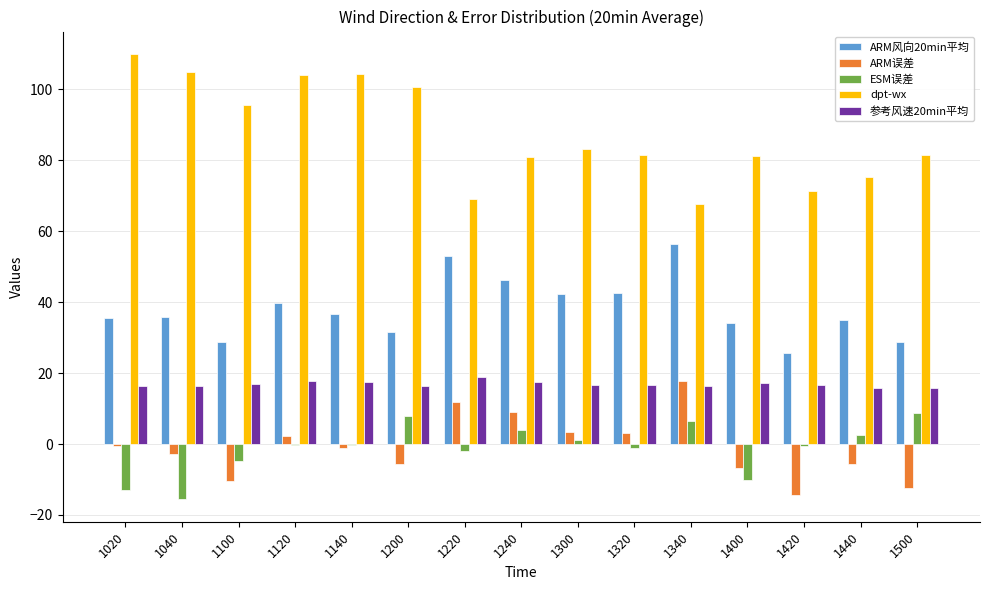

What value does the dpt-wx series have at 1400?

81.3